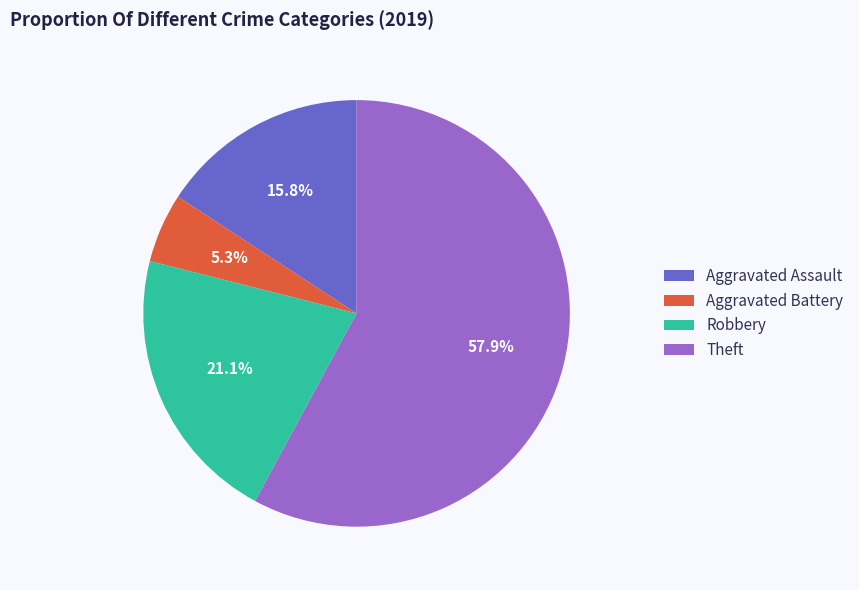

How many segments does this pie chart have?

4